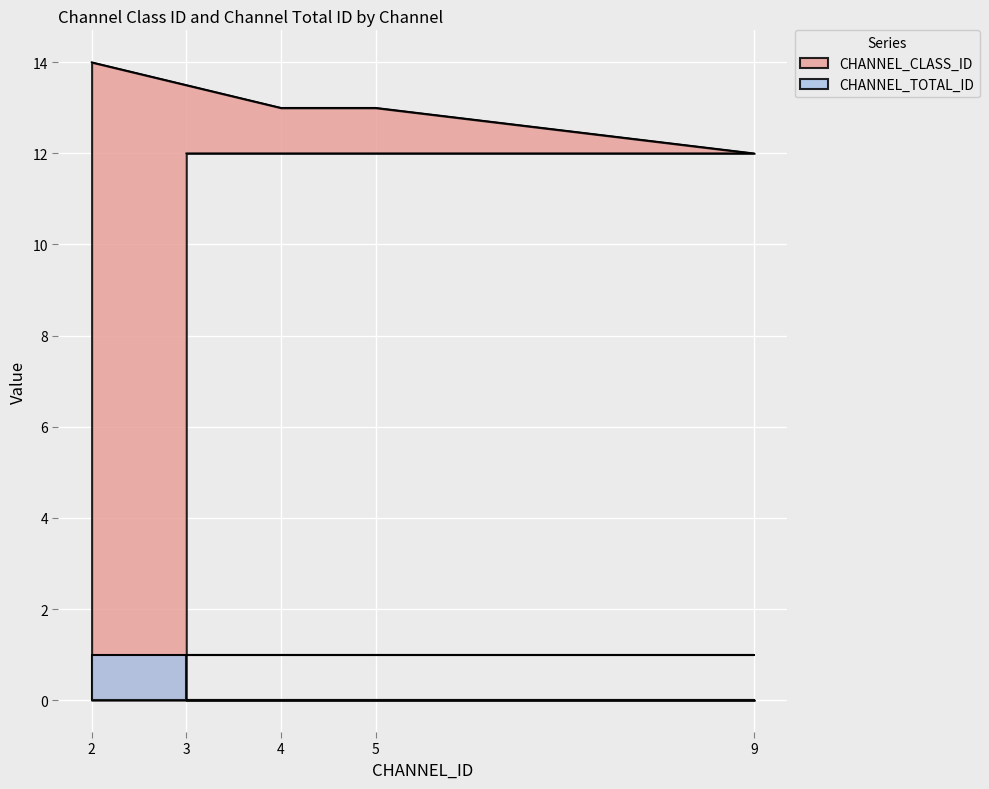

Where is the data nearest to the value 13?

5